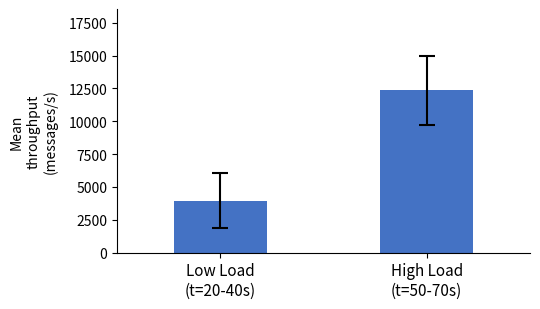

What is the smallest value displayed?

3967.7